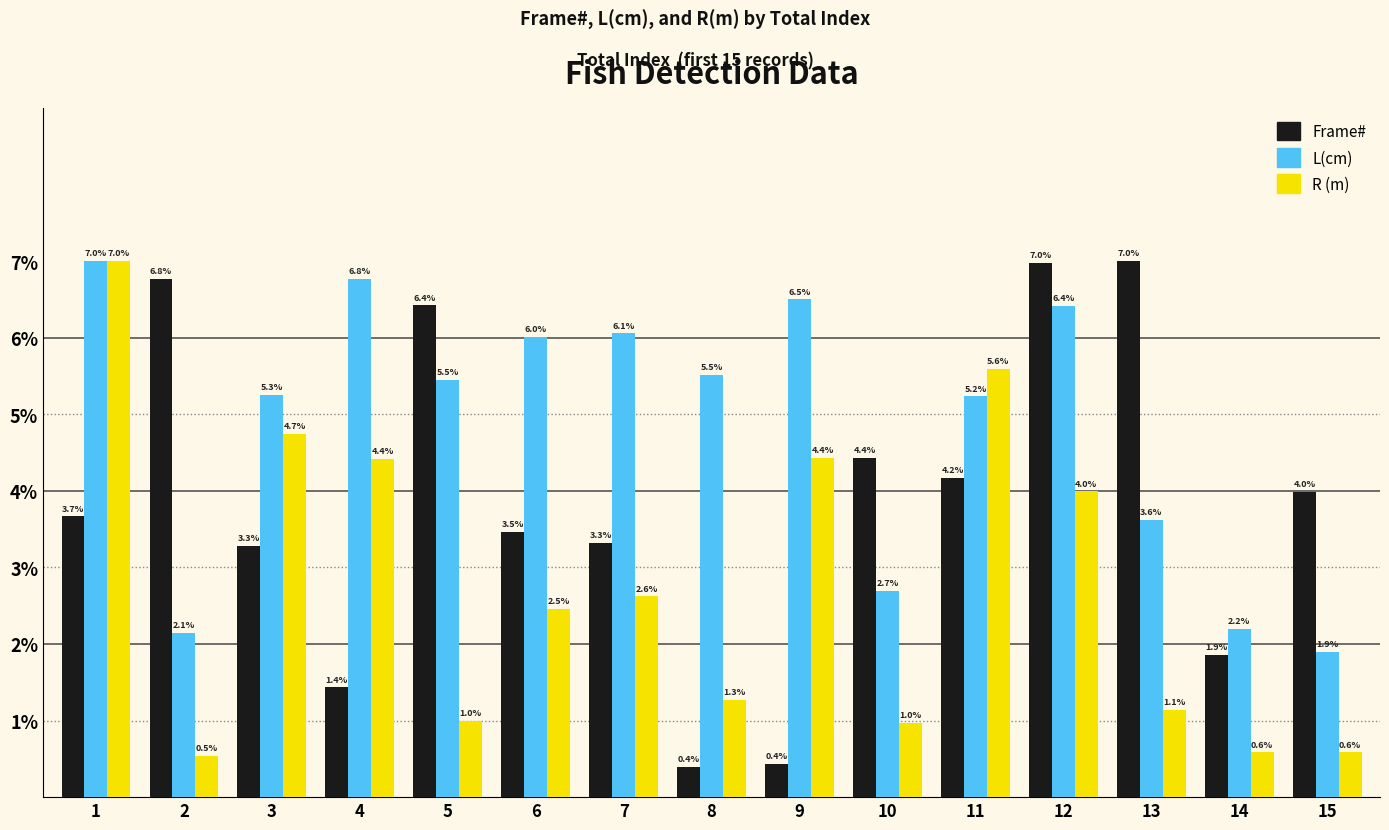

What is the minimum value shown in the chart?

0.4